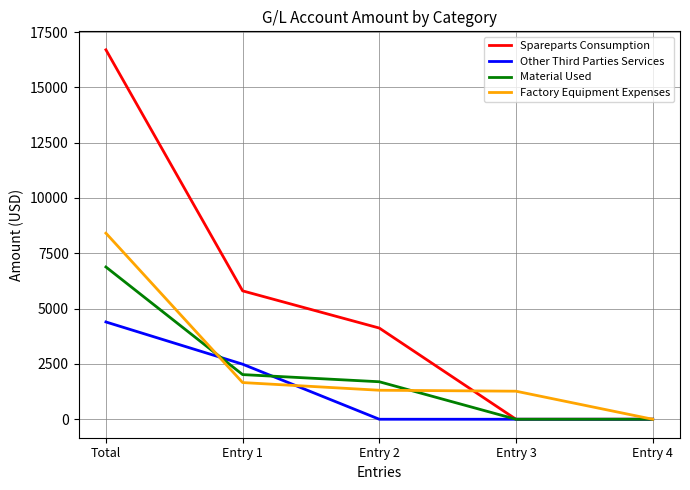

Rank the series by their maximum value, from highest to lowest.

Spareparts Consumption, Factory Equipment Expenses, Material Used, Other Third Parties Services